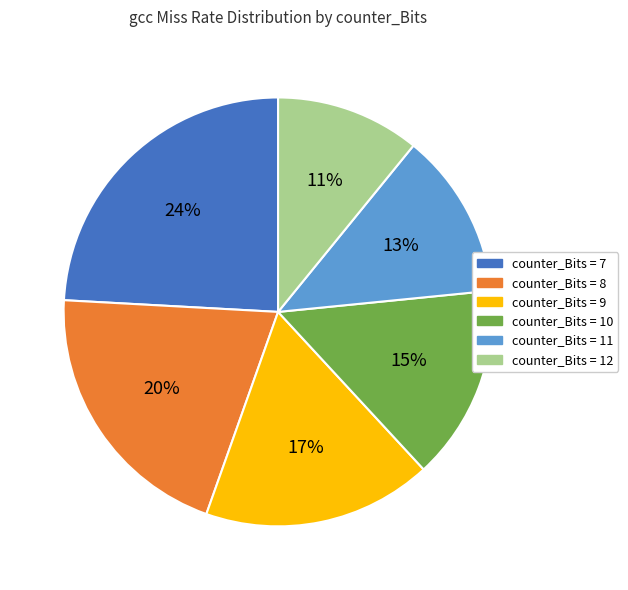

Is there any slice that represents more than half of the pie?

No